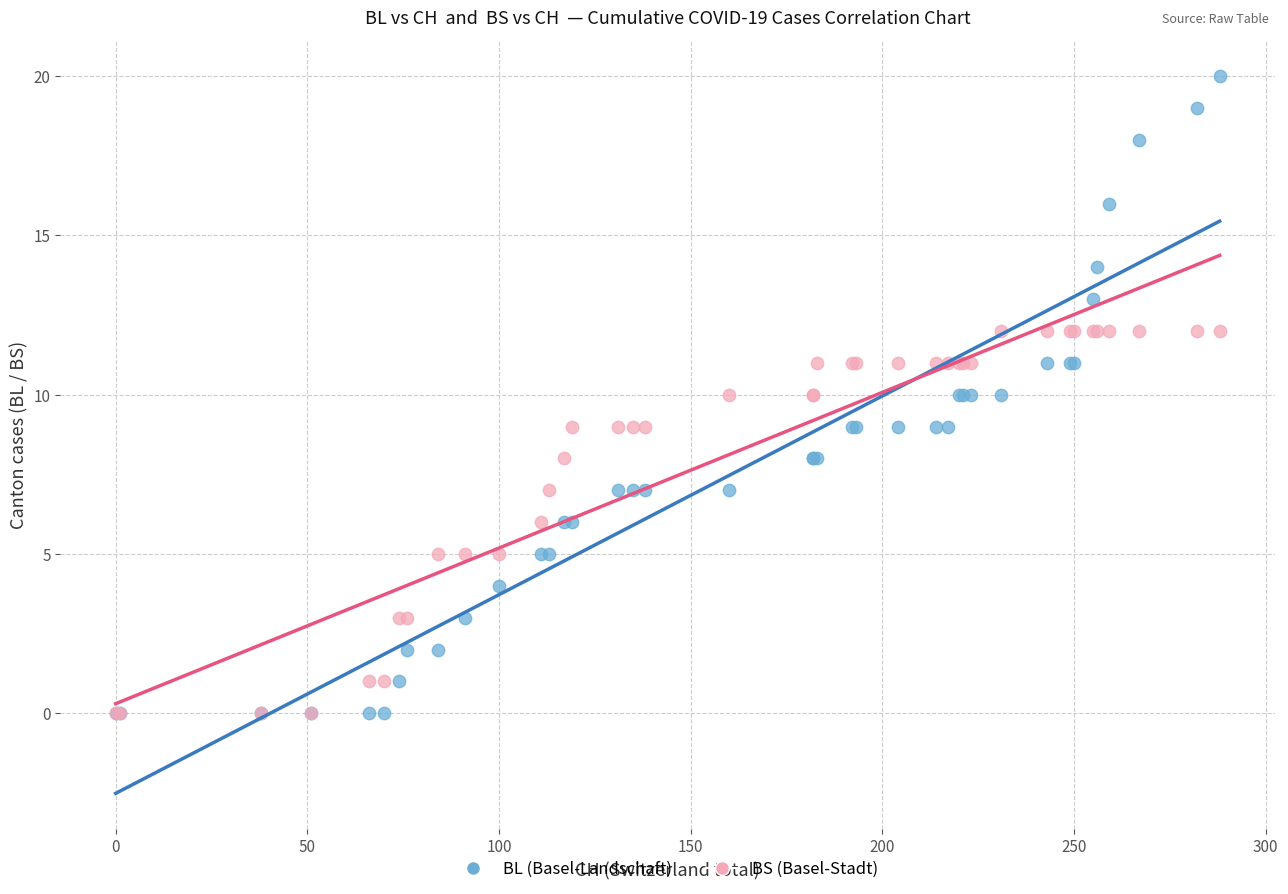

What are all the series names shown in the legend?

BL (Basel-Landschaft), BS (Basel-Stadt)